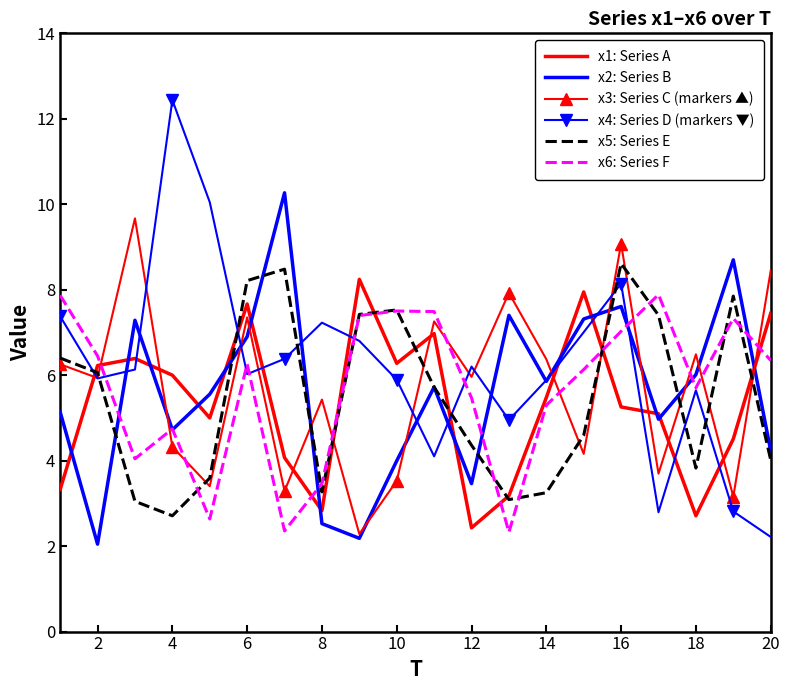

After their last crossing, which series has the higher values: x6: Series F or x3: Series C (markers ▲)?

x3: Series C (markers ▲)